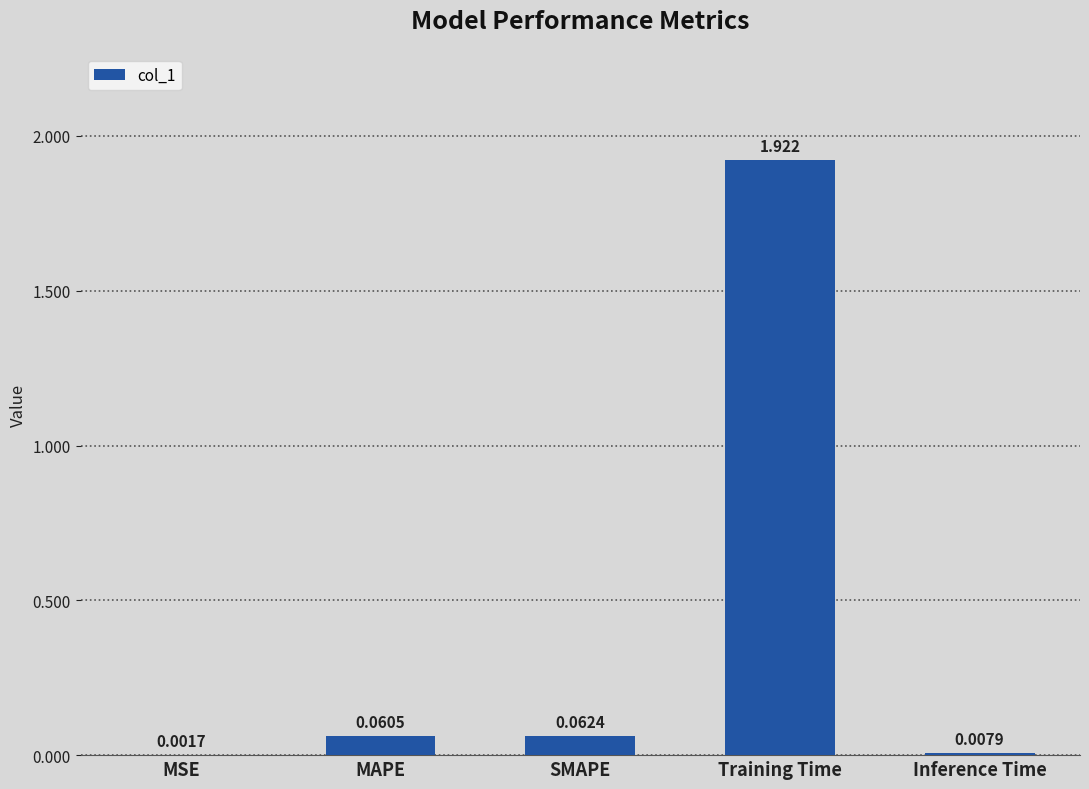

At which category does the chart reach its peak across all series?

Training Time